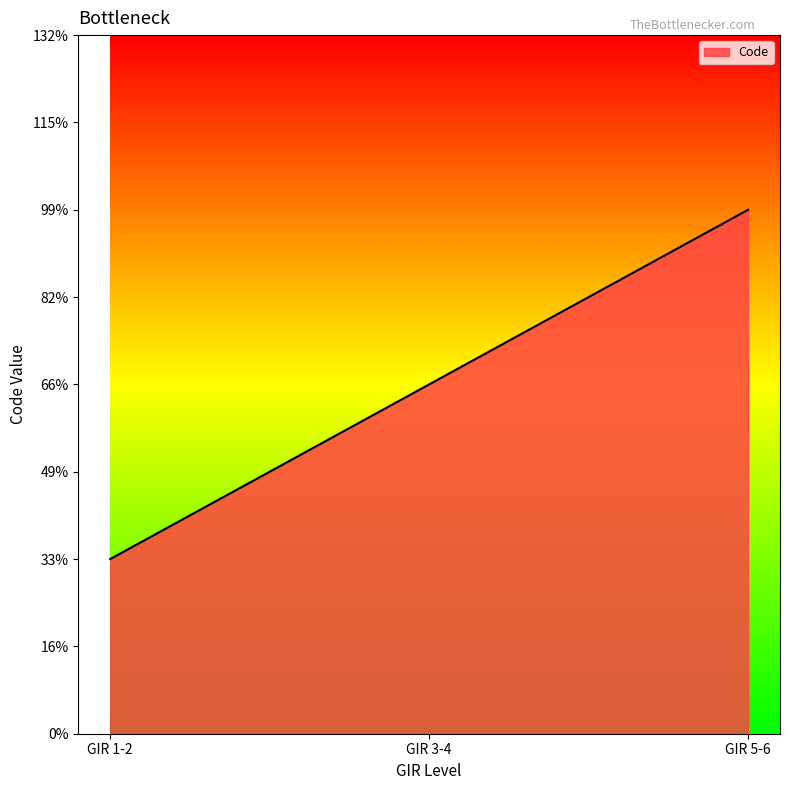

Does the chart have visible grid lines?

No